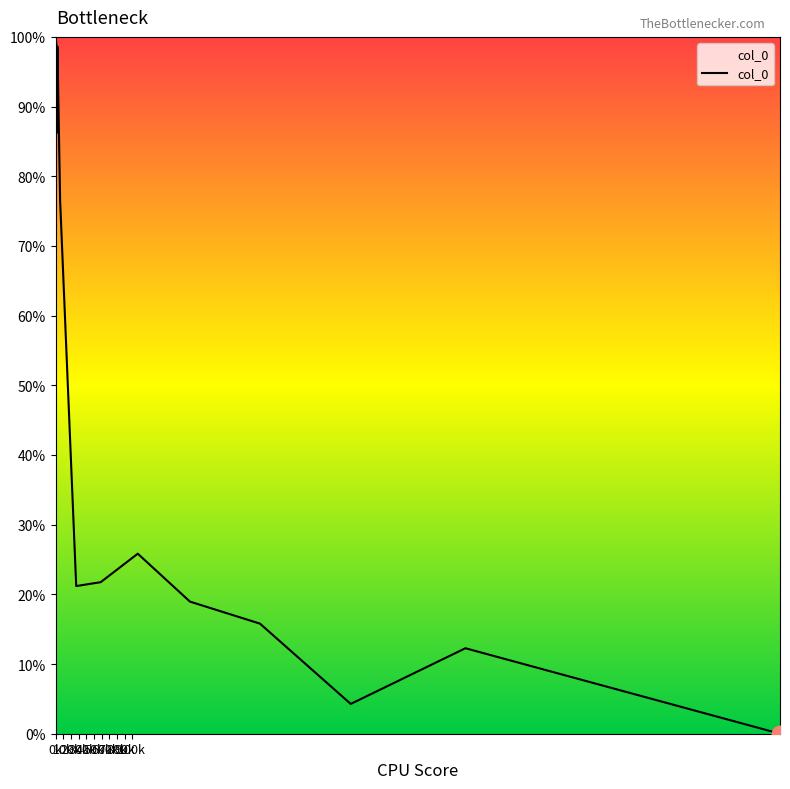

What is the maximum value shown in the chart?

100.0